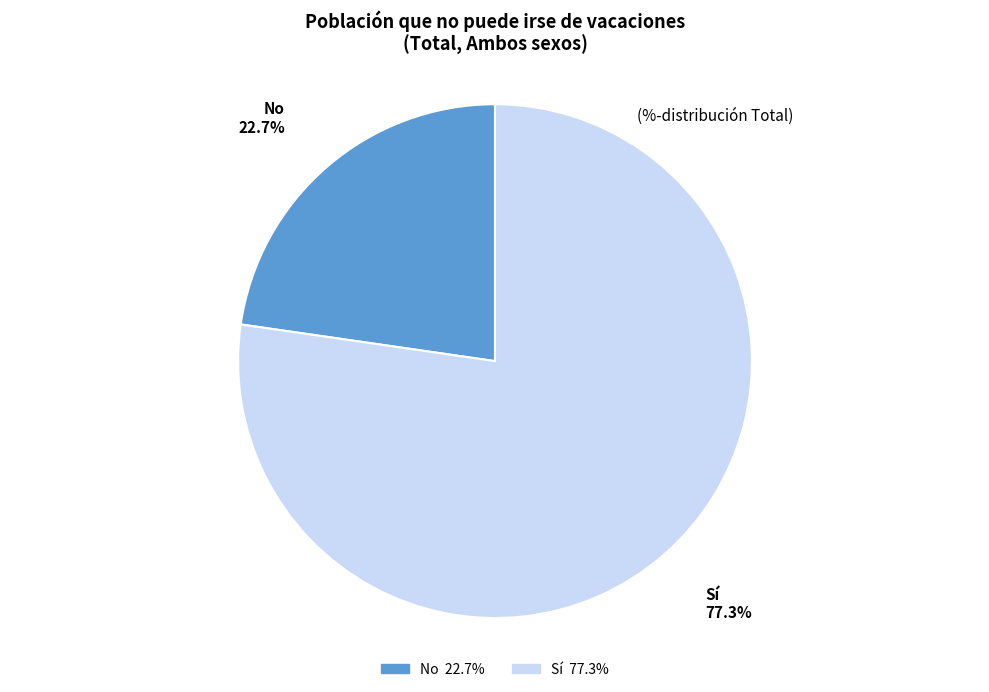

Combined, do No and Sí account for over 50%?

Yes